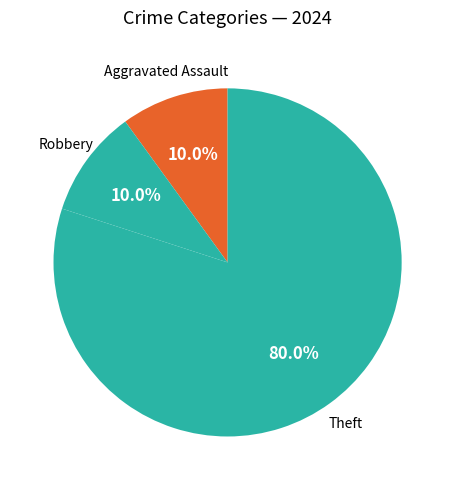

To the nearest percent, what portion does Theft represent?

80%